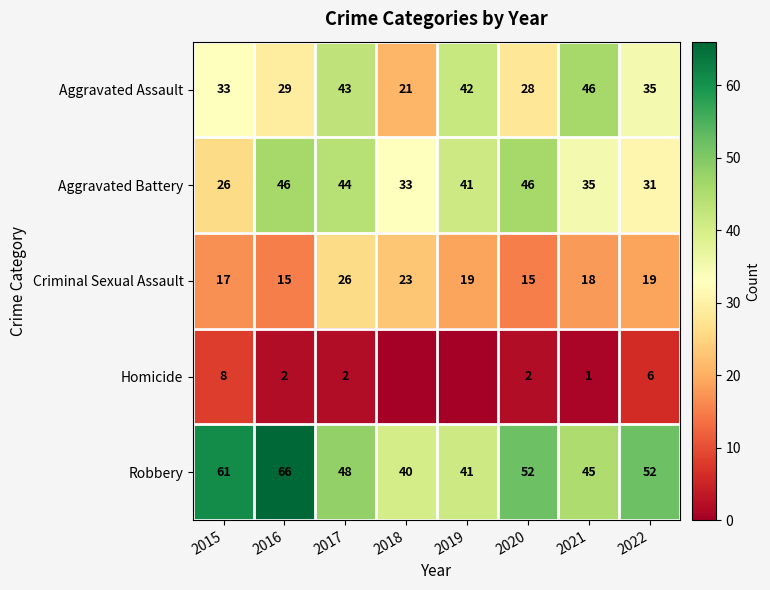

The value of Homicide at 2022 is 10. True or false?

False